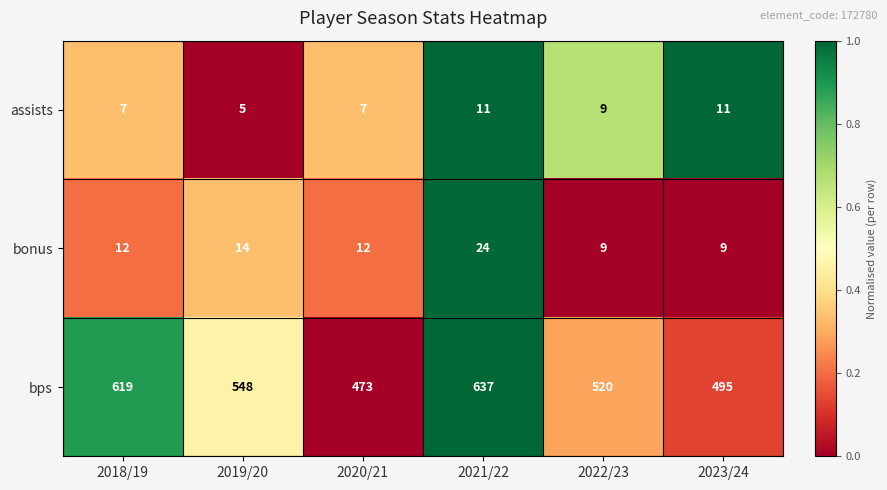

Count the assists values in the range 7 to 11.

5